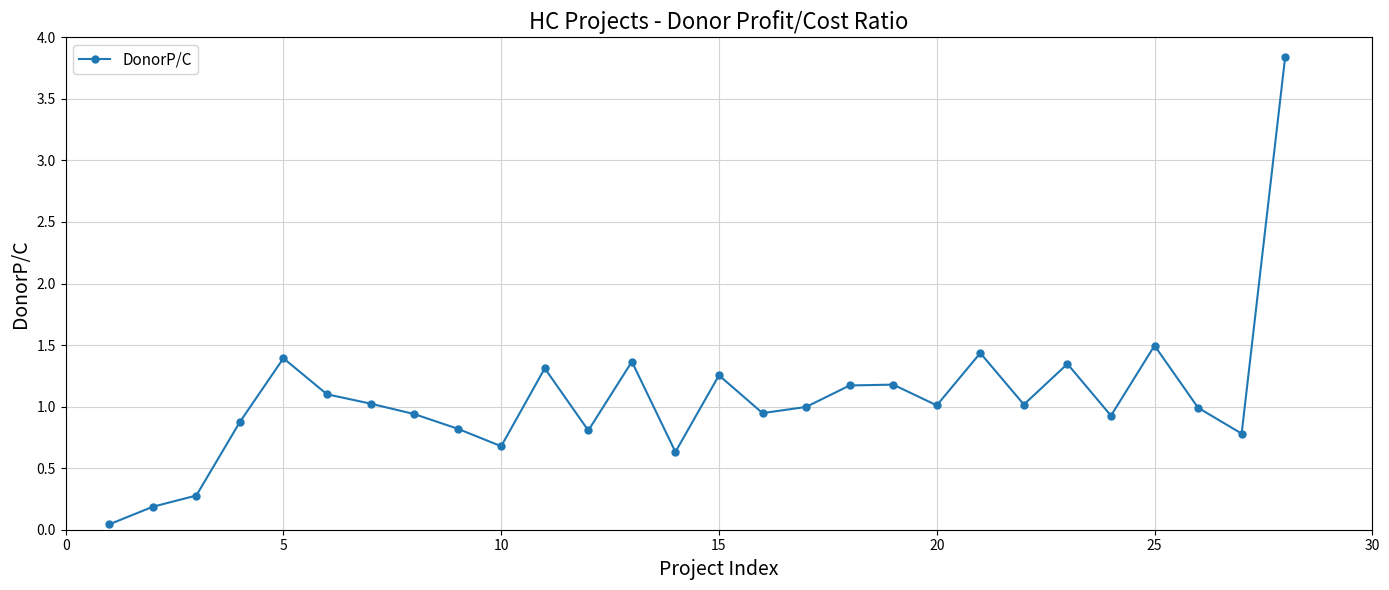

What is the difference between the second highest and minimum values?

1.5